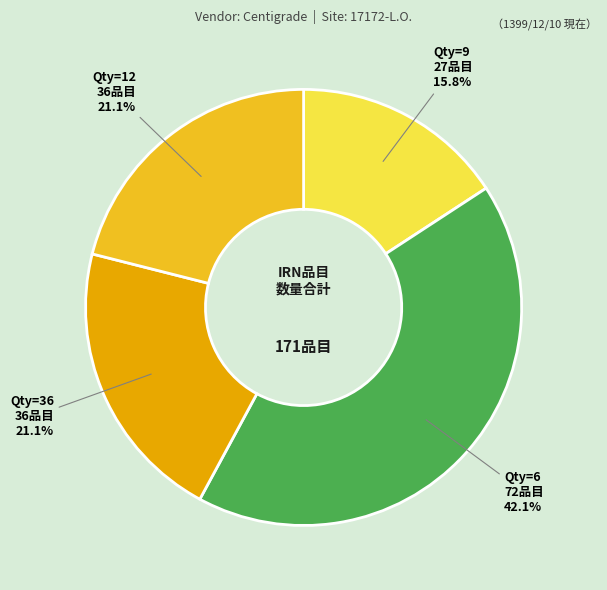

Between Qty=9 and Qty=36, which is larger?

Qty=36